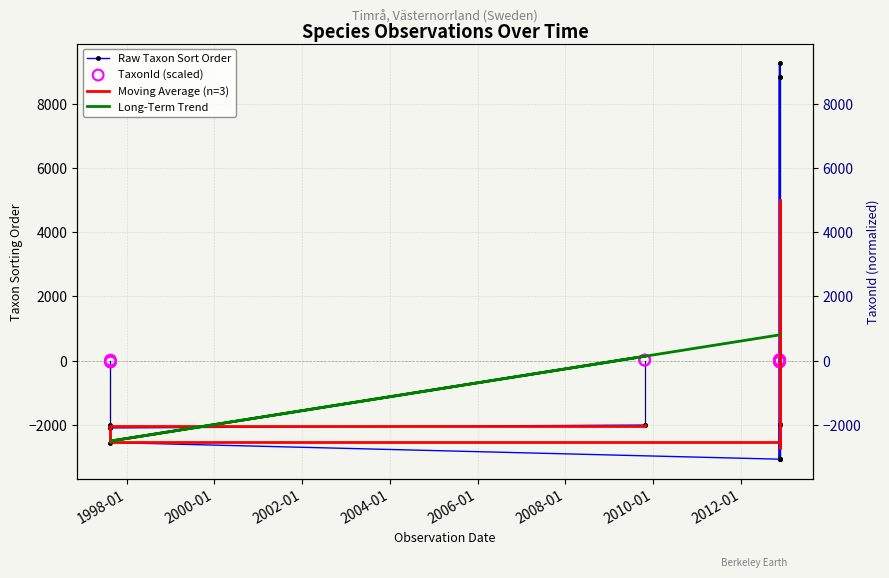

Which series contains the lowest Y value?

Raw Taxon Sort Order